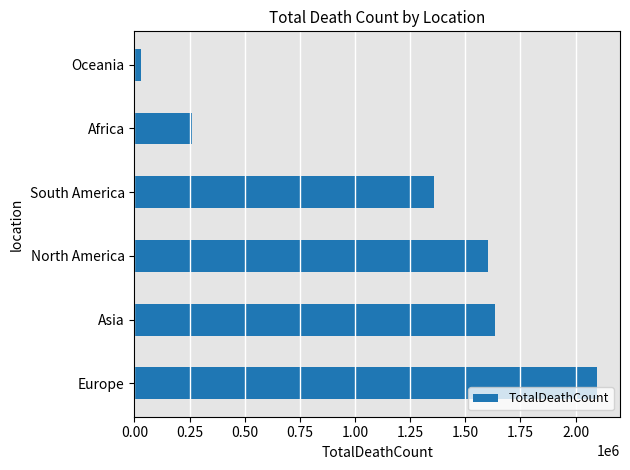

Reading bottom to top, transcribe all the data shown in this chart.

Europe=2096252	Asia=1636443	North America=1604514	South America=1357779	Africa=259077	Oceania=31575